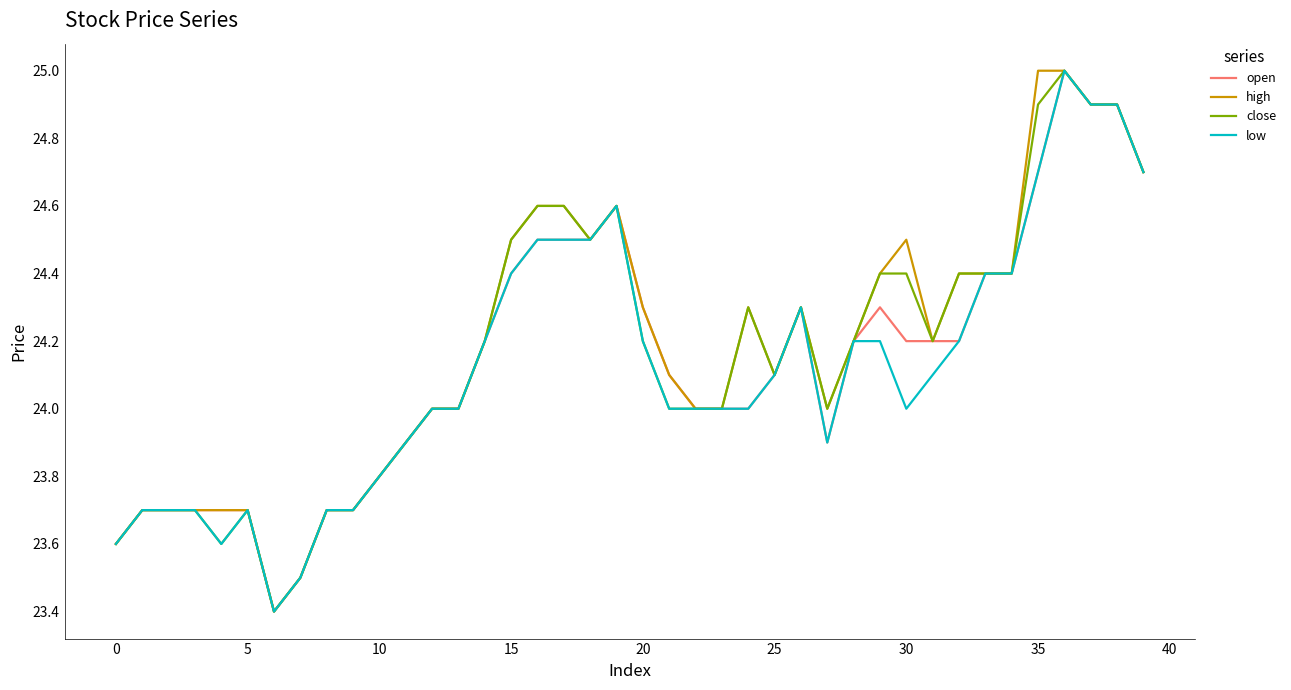

What is the smallest value displayed?

23.4